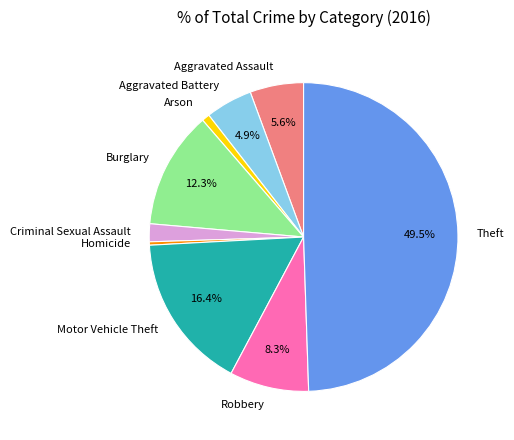

How many slices are in this pie chart?

9